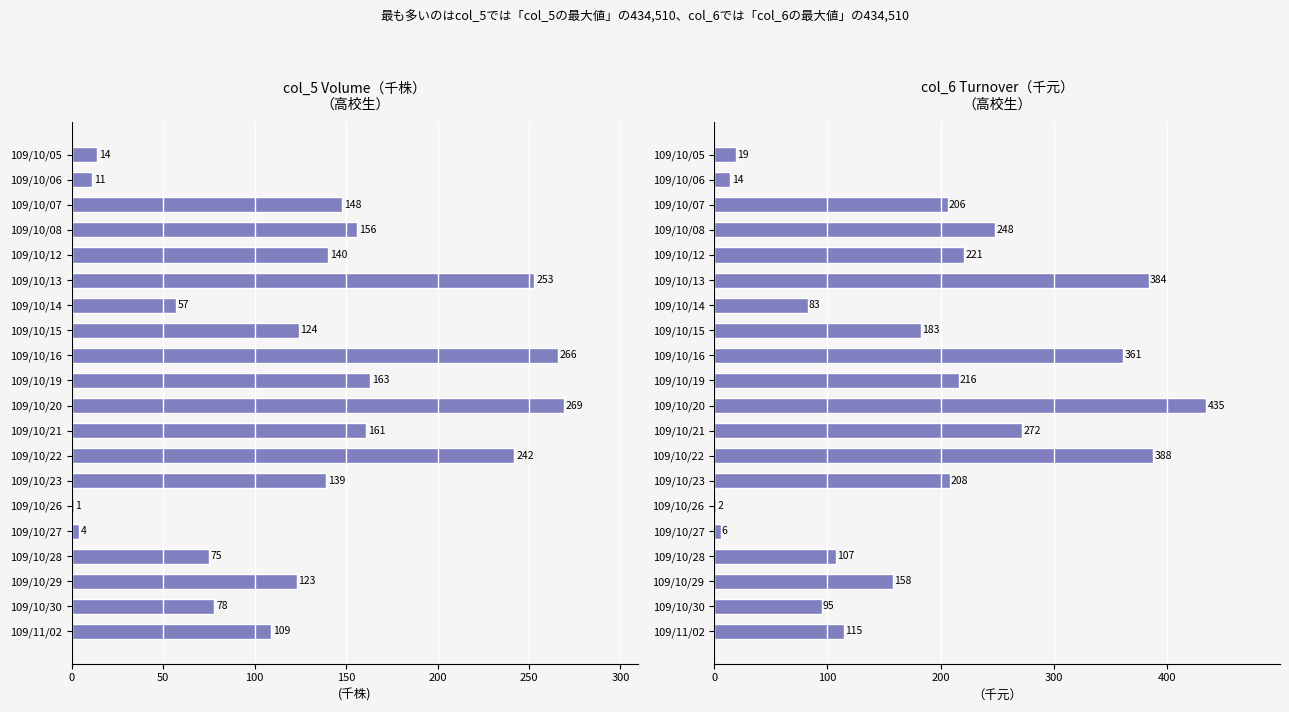

The col_5 series shows 239.8 at 109/10/23. True or false?

False